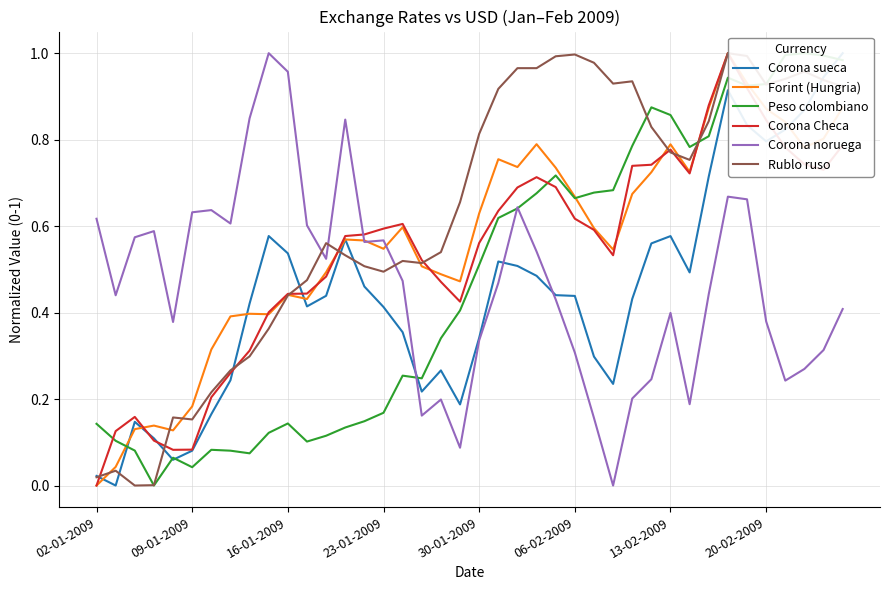

How many intersections are there between Corona Checa and Corona noruega?

1